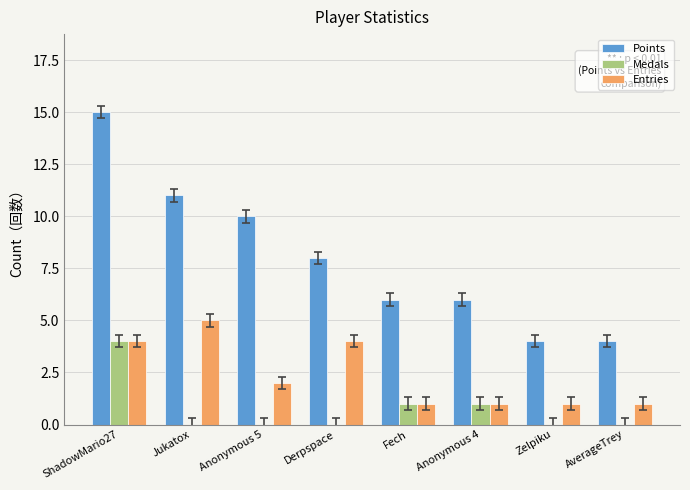

How many data points does each series have?

8